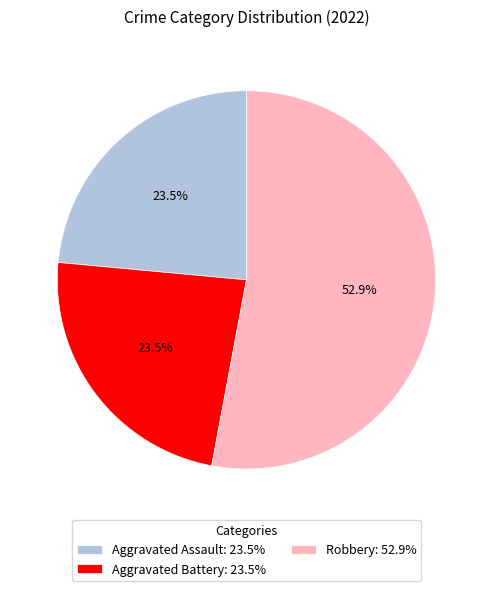

Combined, what portion of the pie is Robbery: 52.9% and Aggravated Battery: 23.5%?

76.5%